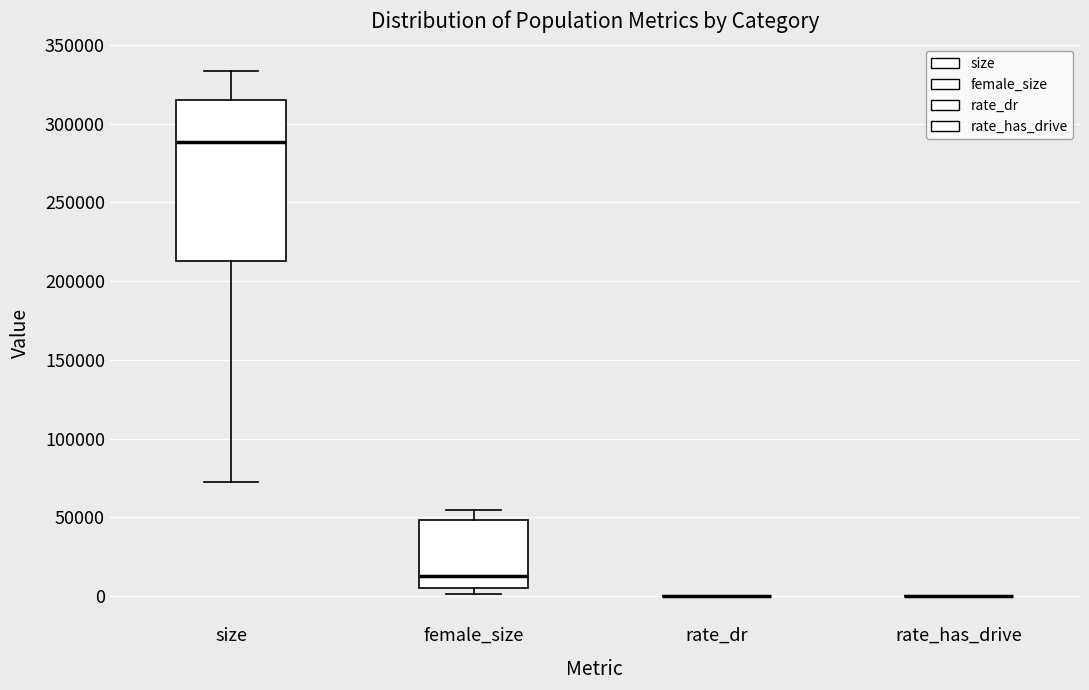

Comparing the boxes themselves (not the whiskers), which one is the tallest?

size